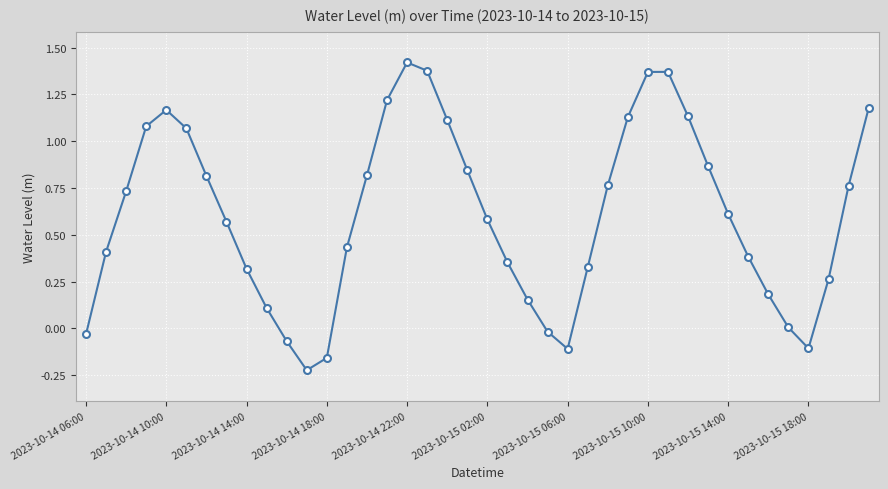

True or false: the data has more than 1 interior local peaks.

True